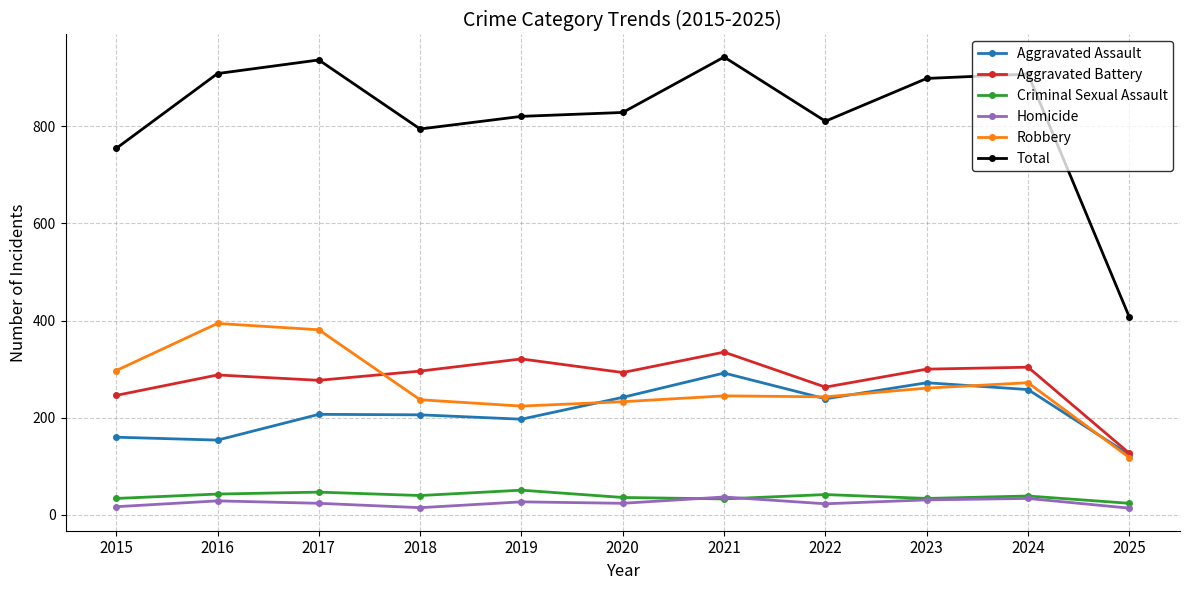

True or false: Criminal Sexual Assault and Aggravated Assault intersect in this chart.

False